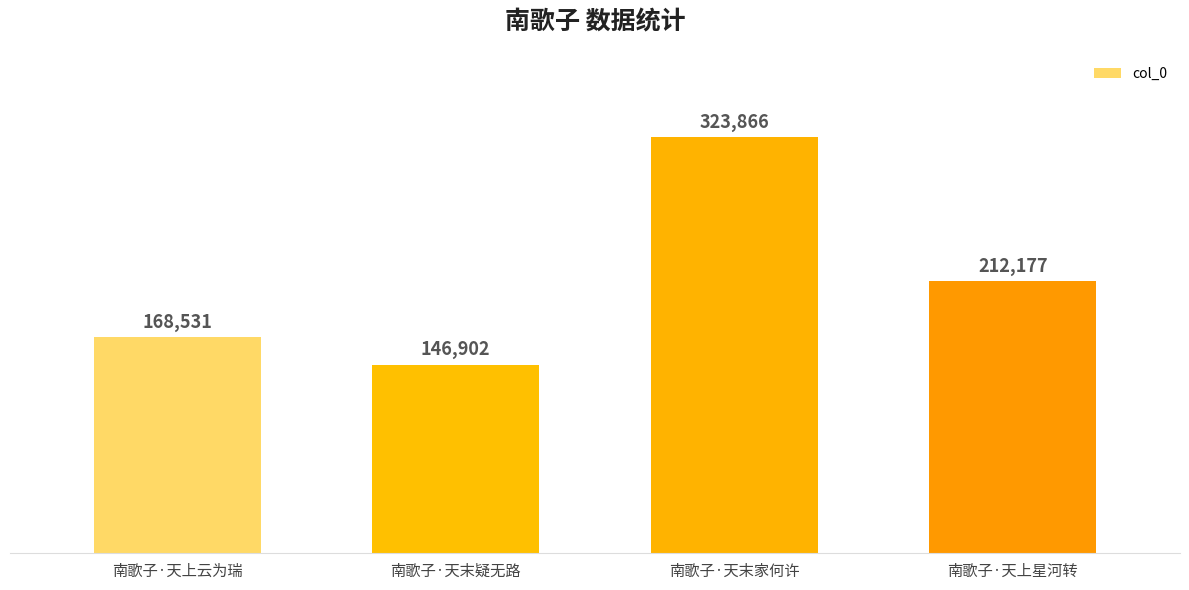

What value does the data have at 南歌子·天末家何许, to the nearest 100?

323900